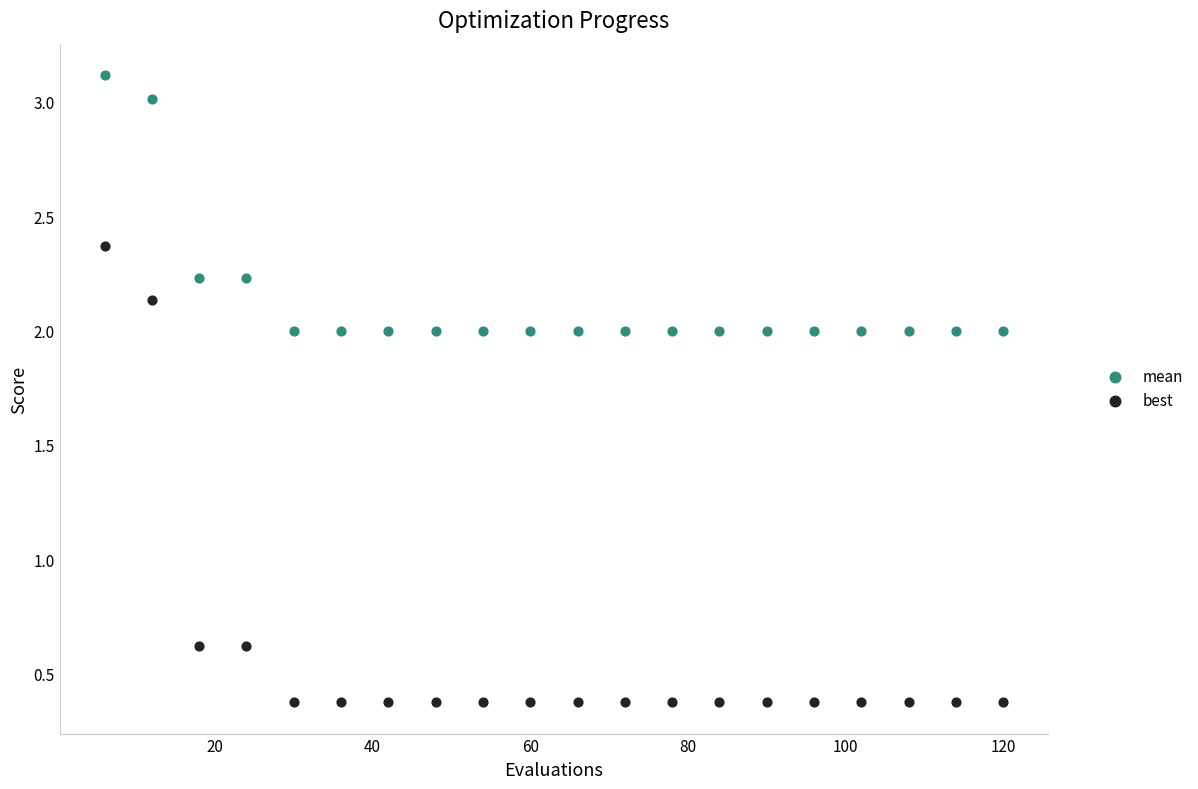

Which series has the largest Y range (max minus min)?

best